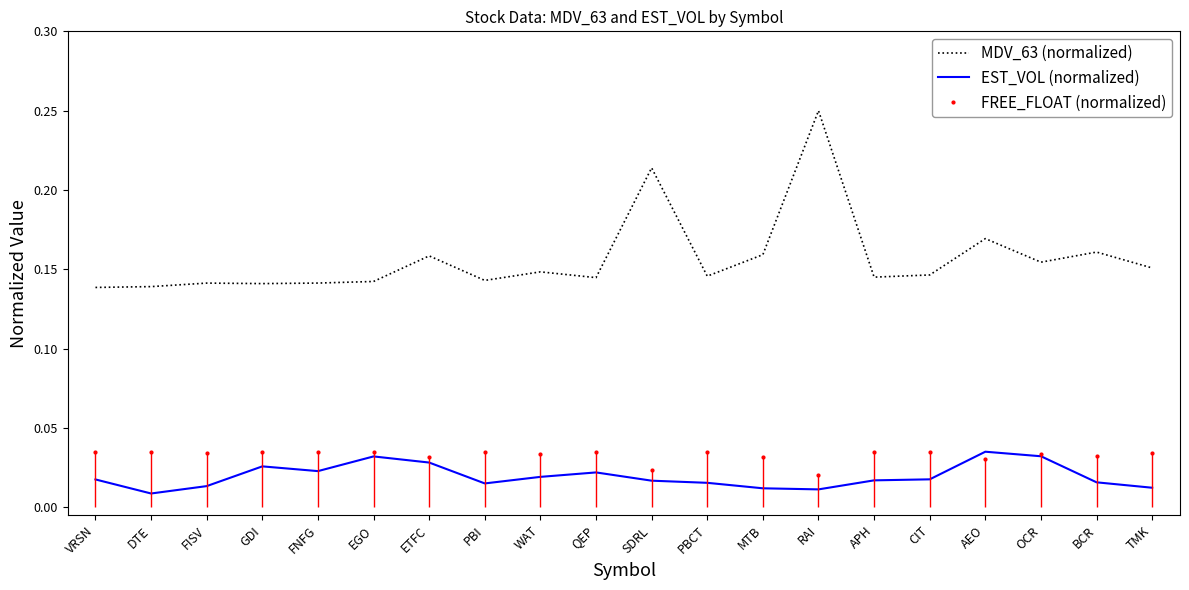

What is the average value of the MDV_63 (normalized) series?

0.2